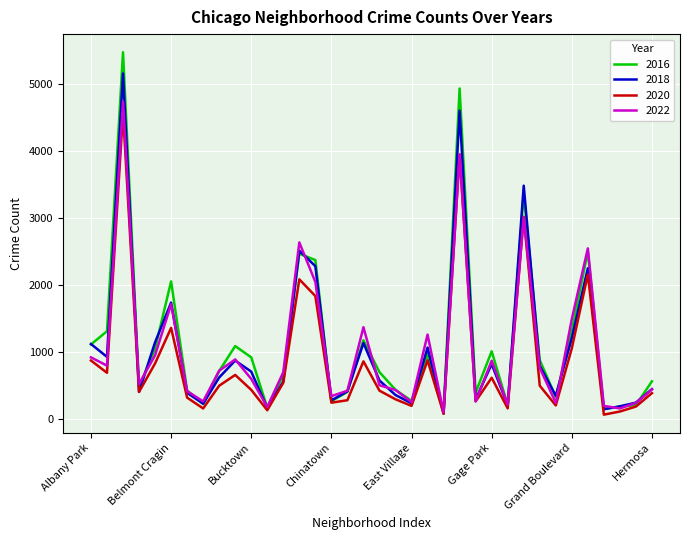

Which series has the largest range (max minus min)?

2016